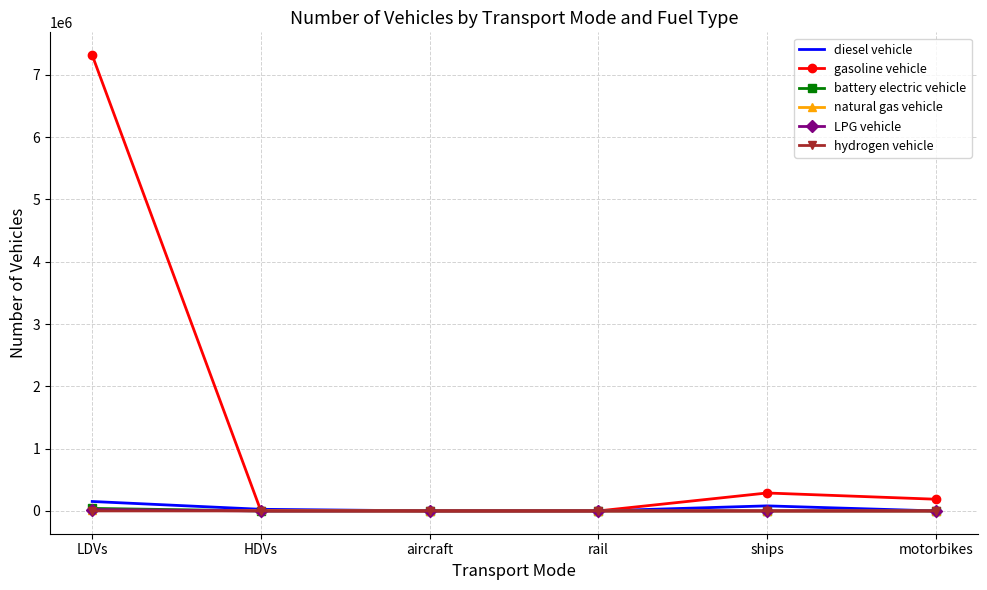

Which series has the widest spread of values?

gasoline vehicle